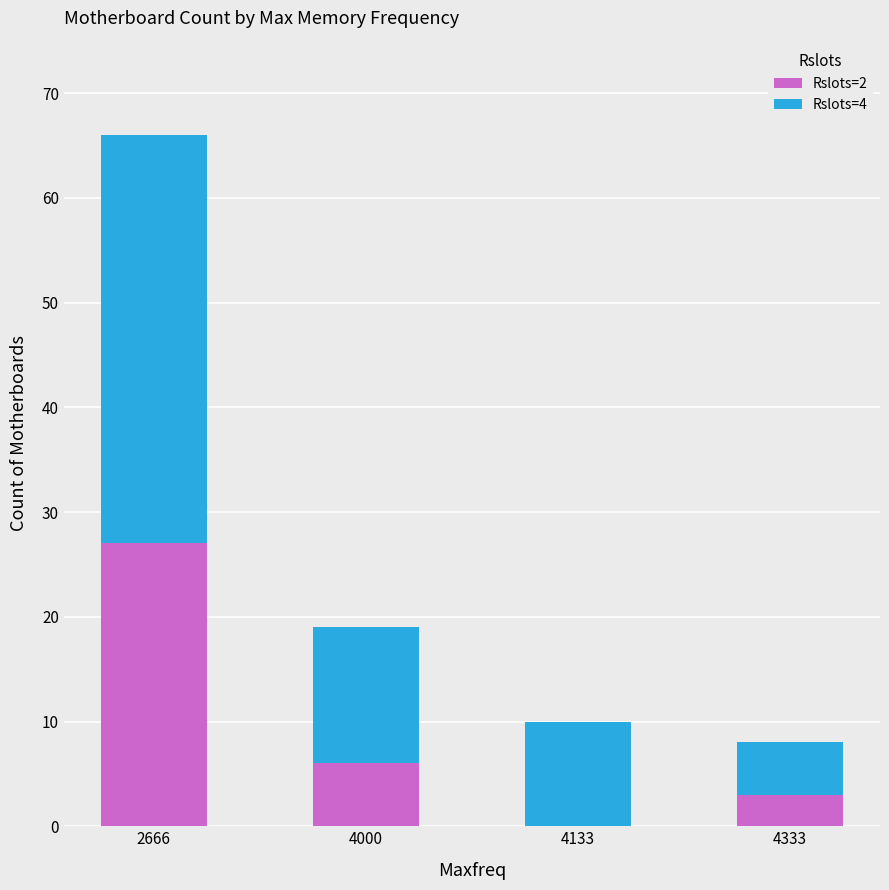

The value of Rslots=2 at 4133 is 0. True or false?

True